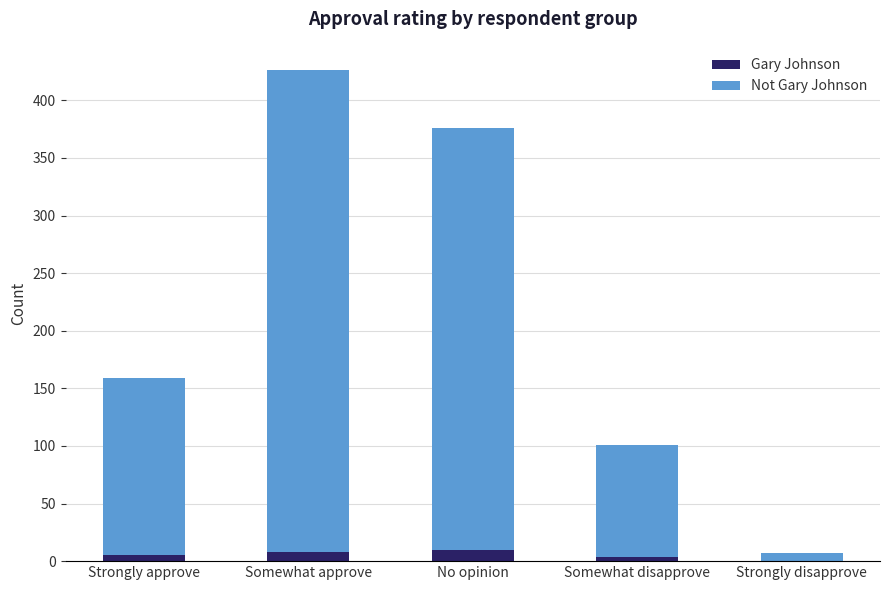

At which category is the sum across all series the highest?

Somewhat approve